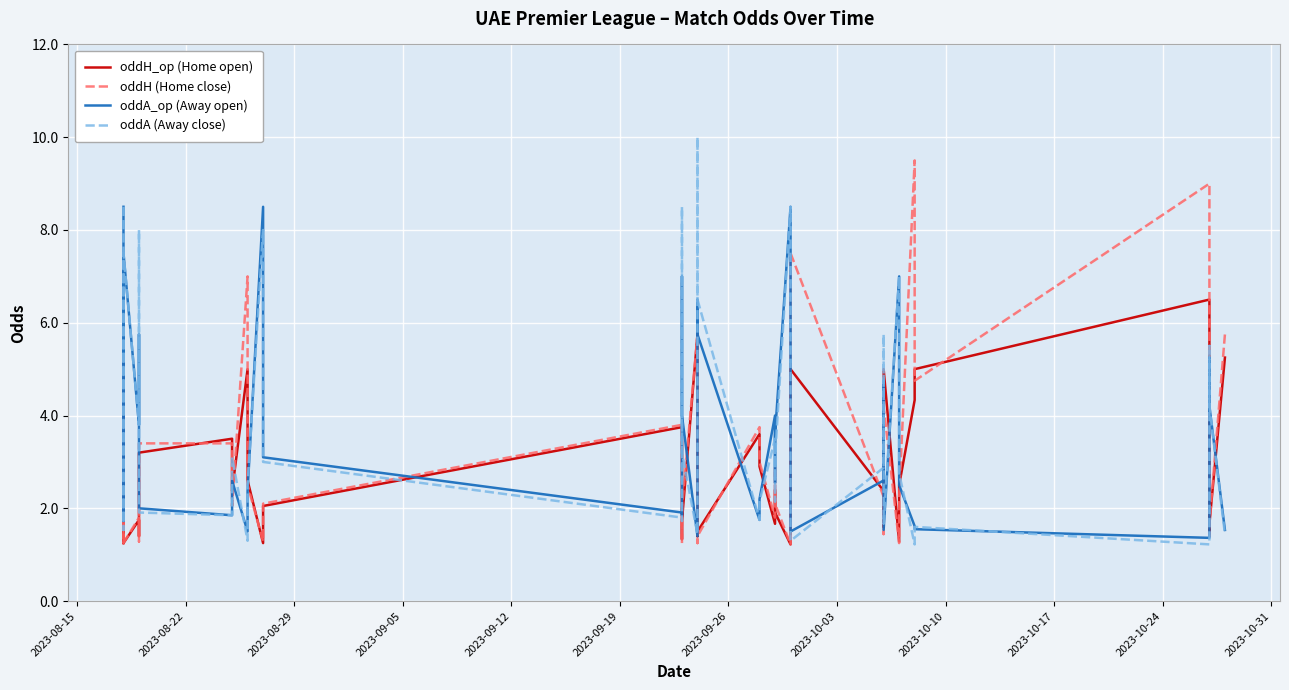

What is the average value of the oddA_op (Away open) series?

3.5